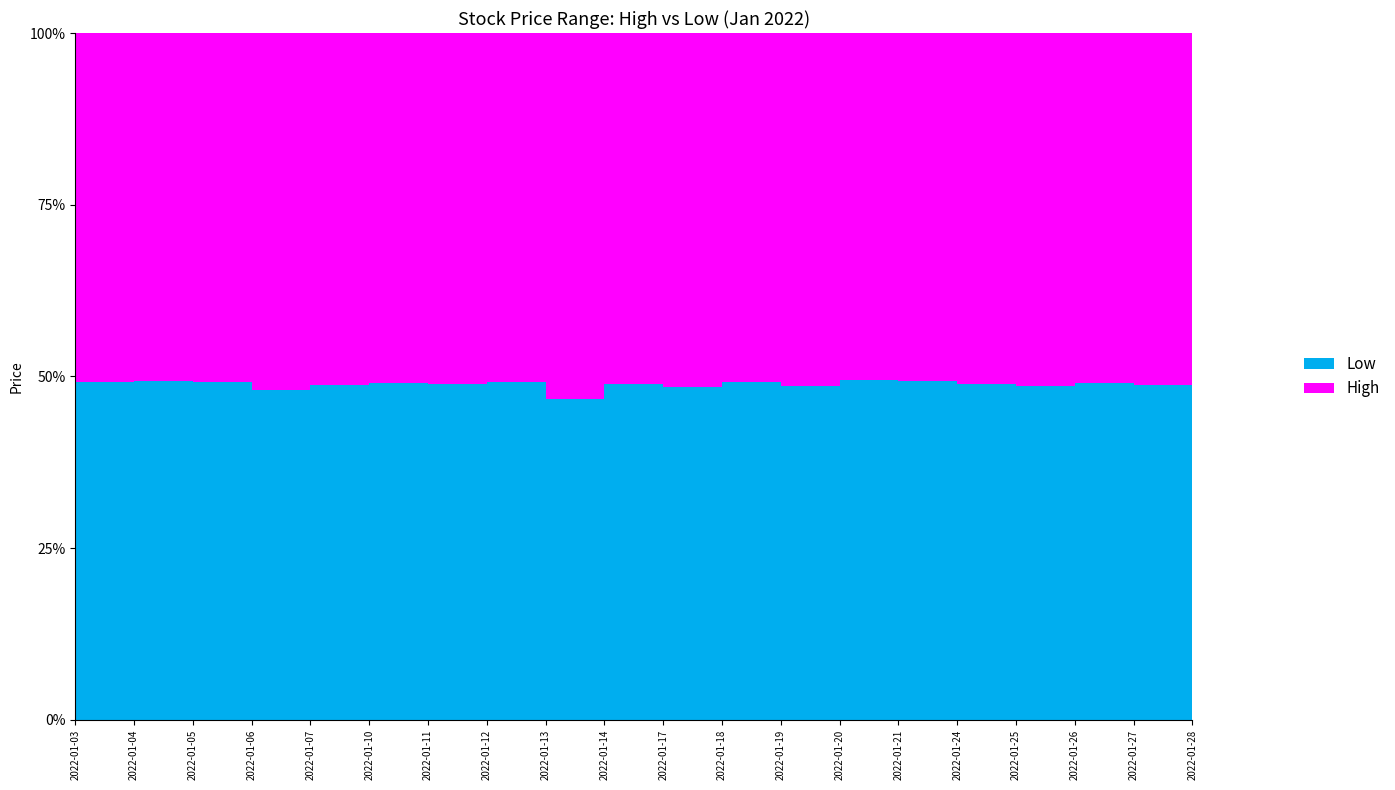

In Low, how many points are lower than both neighbors (excluding endpoints)?

3